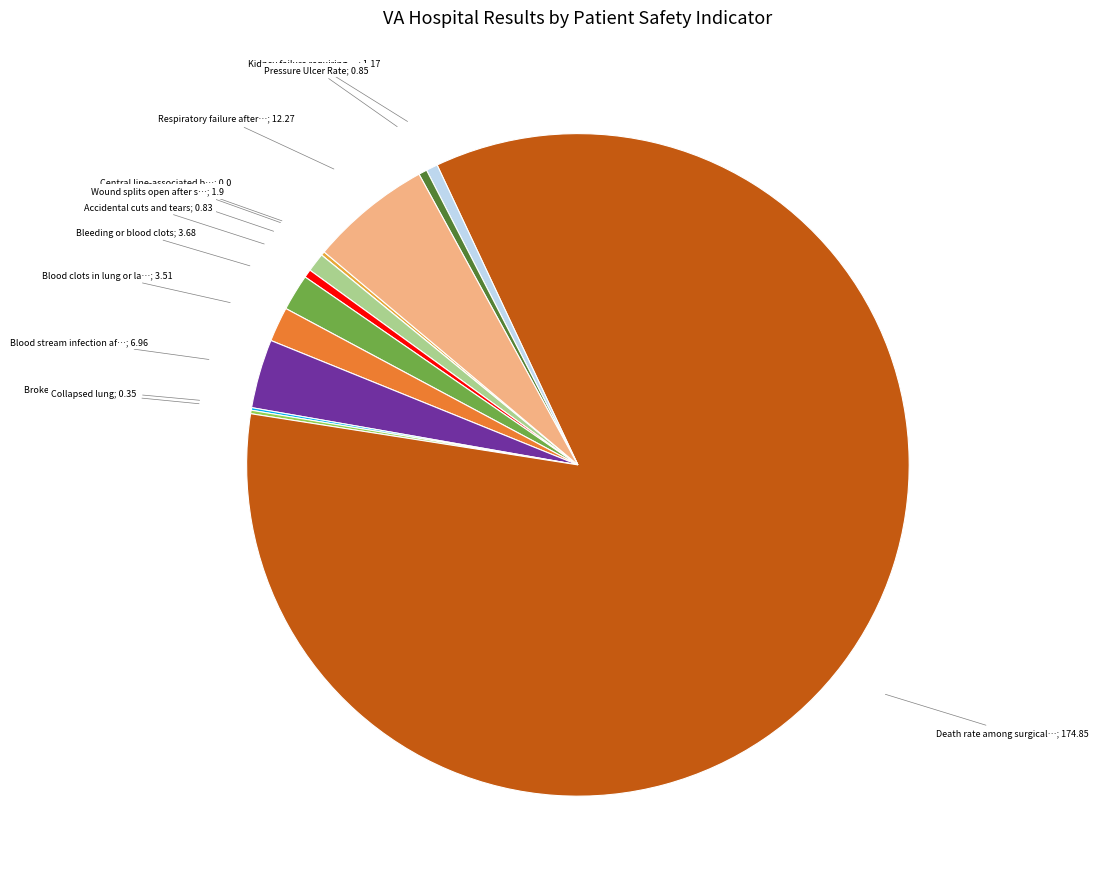

Is there a majority slice in this chart?

Yes